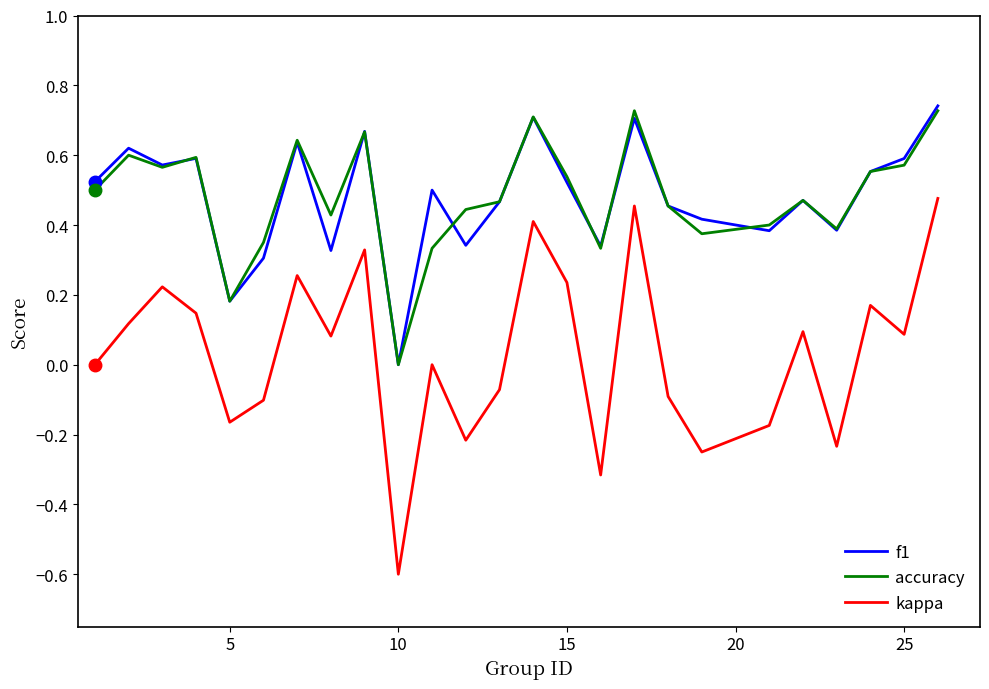

Does the chart display data point markers on the line(s)?

No